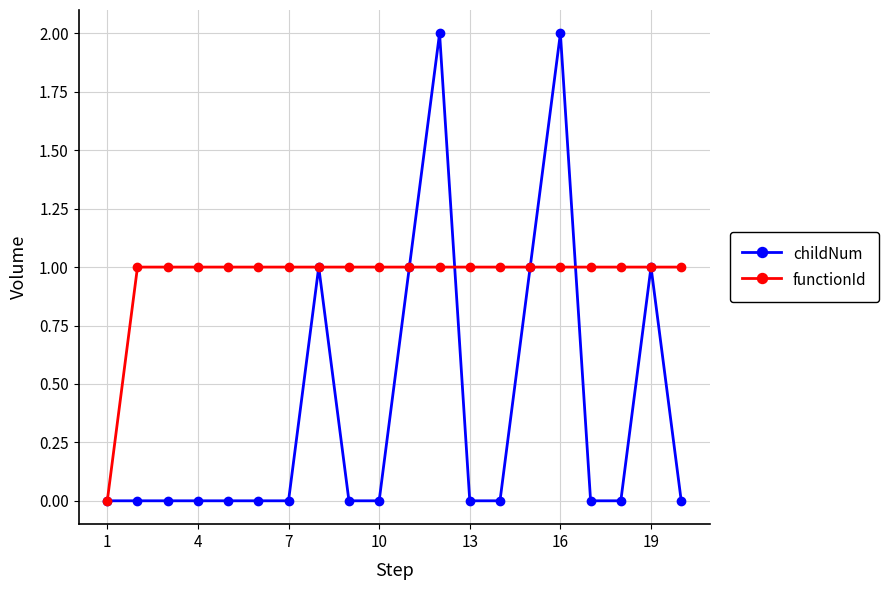

Which series has the largest total across all categories?

functionId